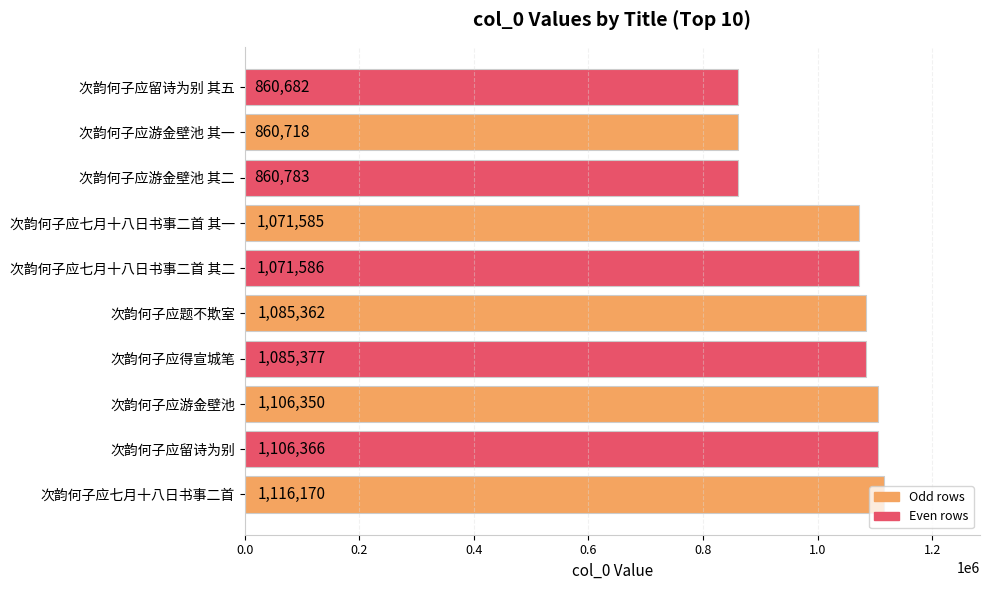

How many bars are there in total?

10